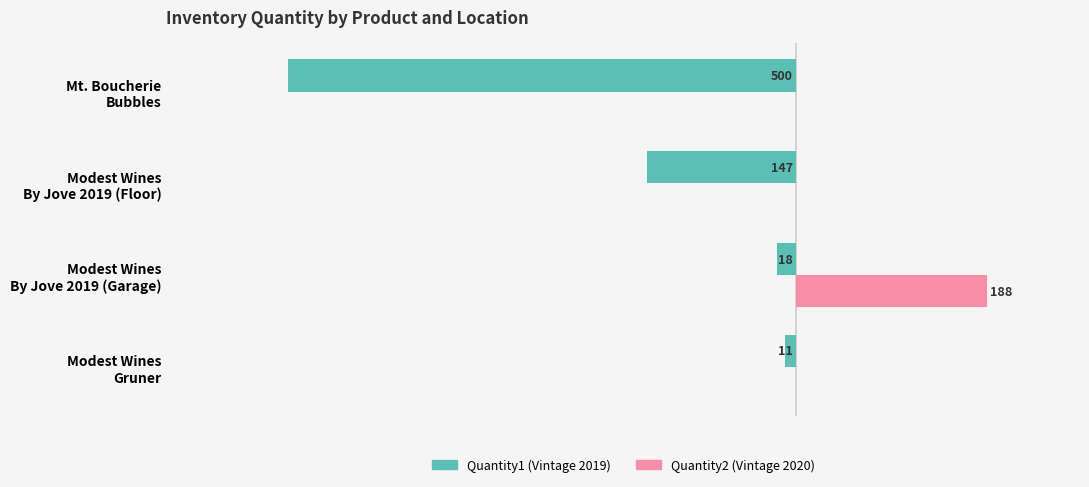

Does the chart contain any negative values?

Yes